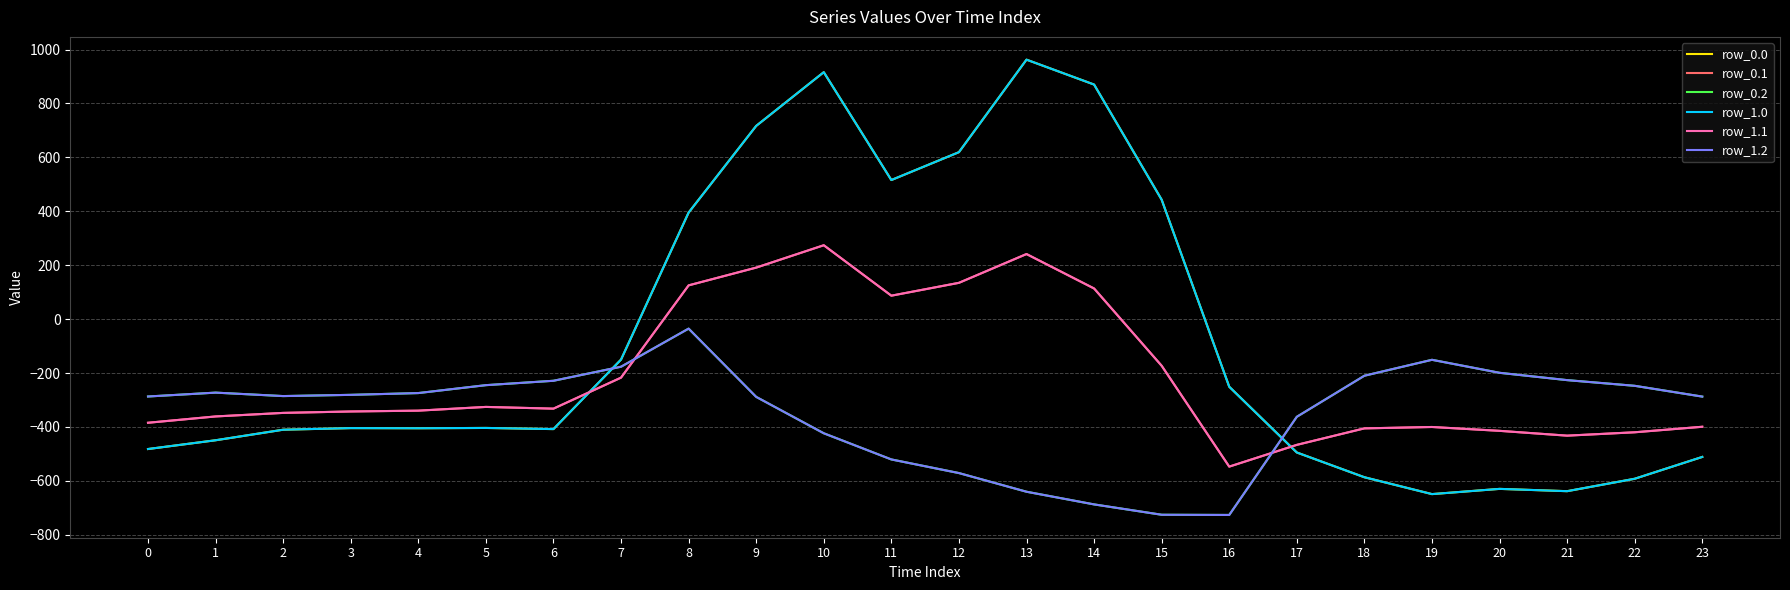

Is it true that row_1.1 equals 191.1 at 9?

True